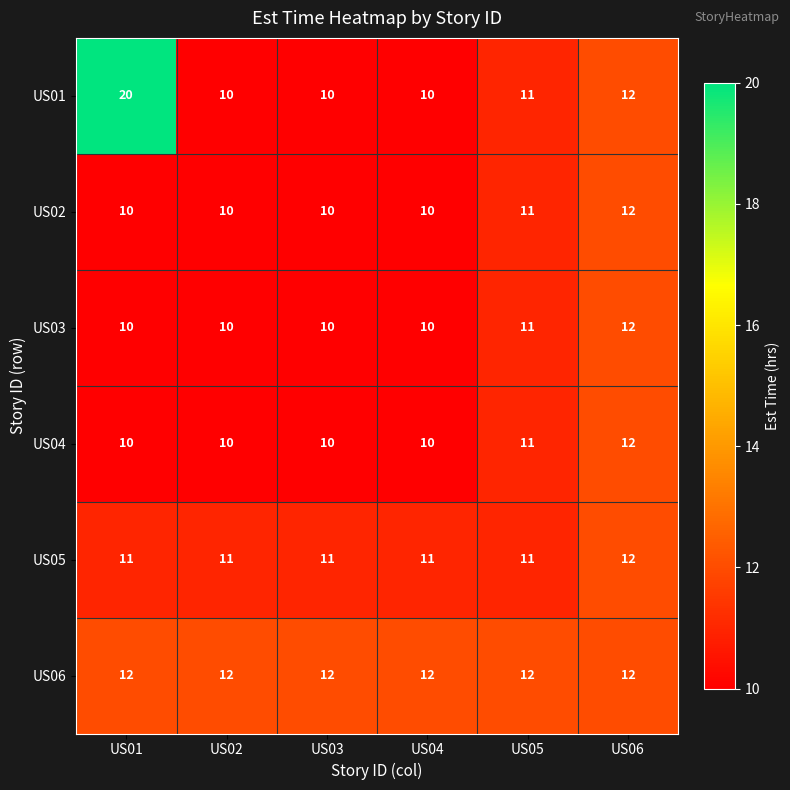

What is the approximate value of US01 at US02?

10